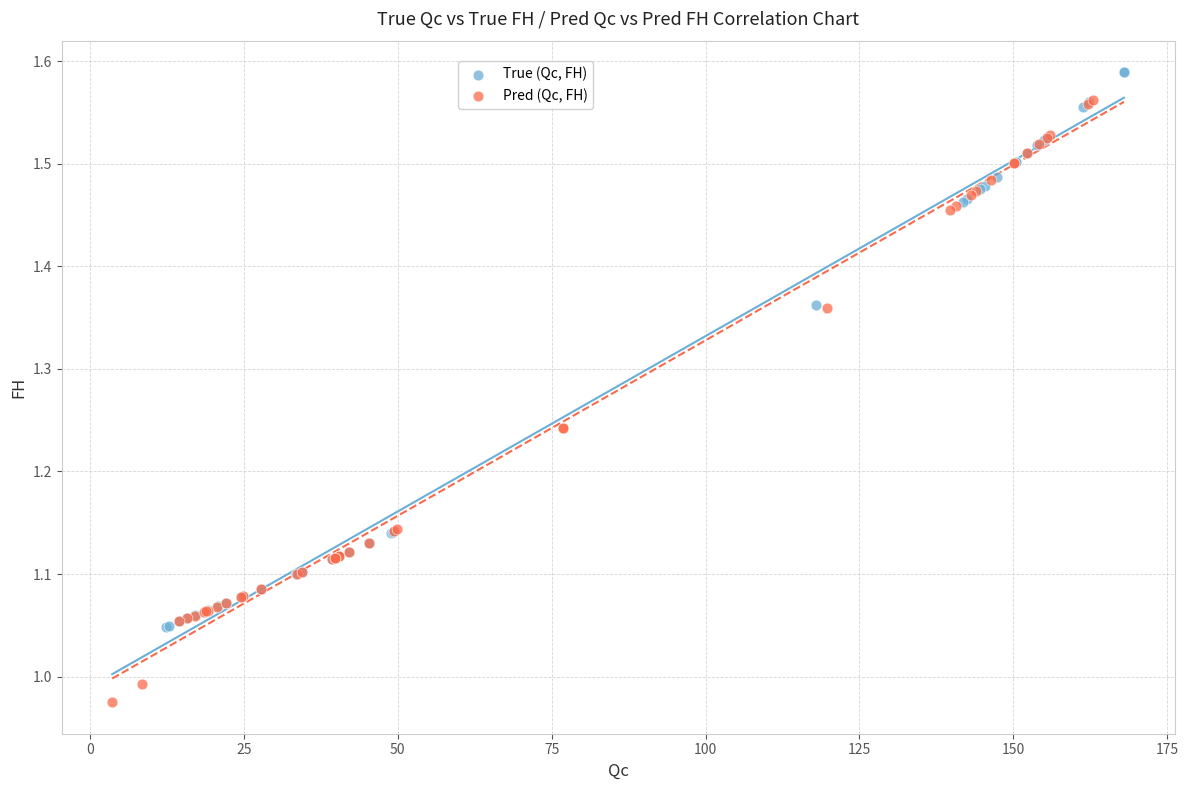

Which series reaches the minimum Y coordinate?

Pred (Qc, FH)